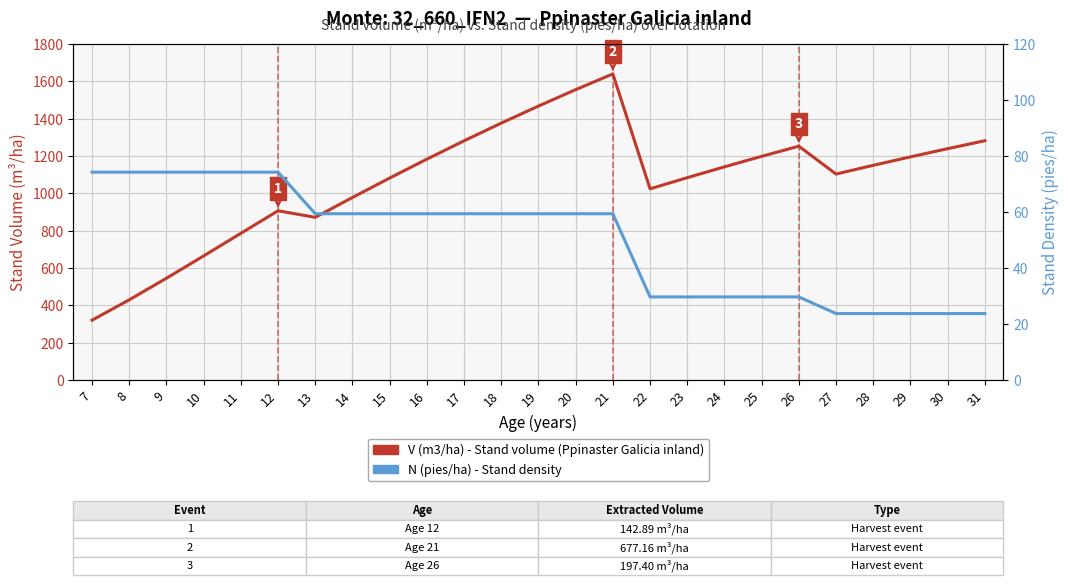

The value of N (pies/ha) - Stand density at 27 is 38.2. True or false?

False